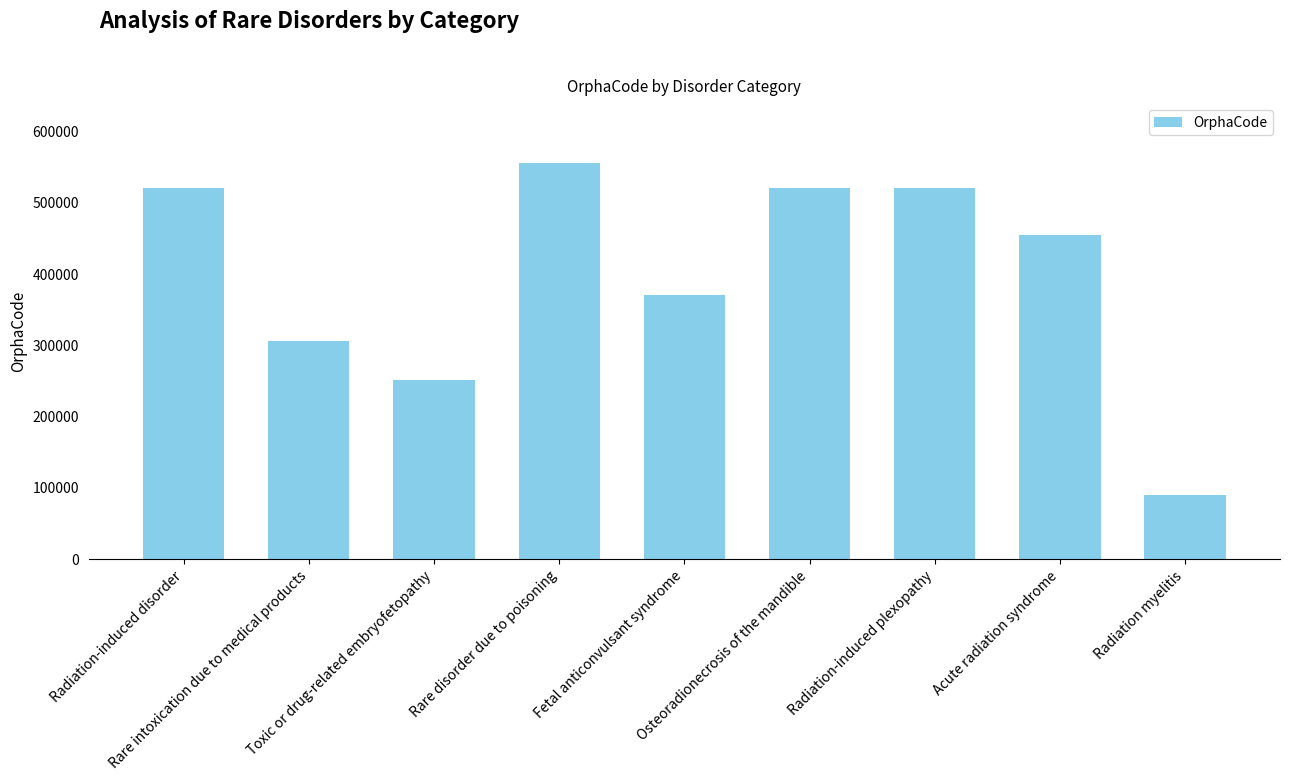

True or false: the data shows 360083 at Radiation-induced disorder.

False